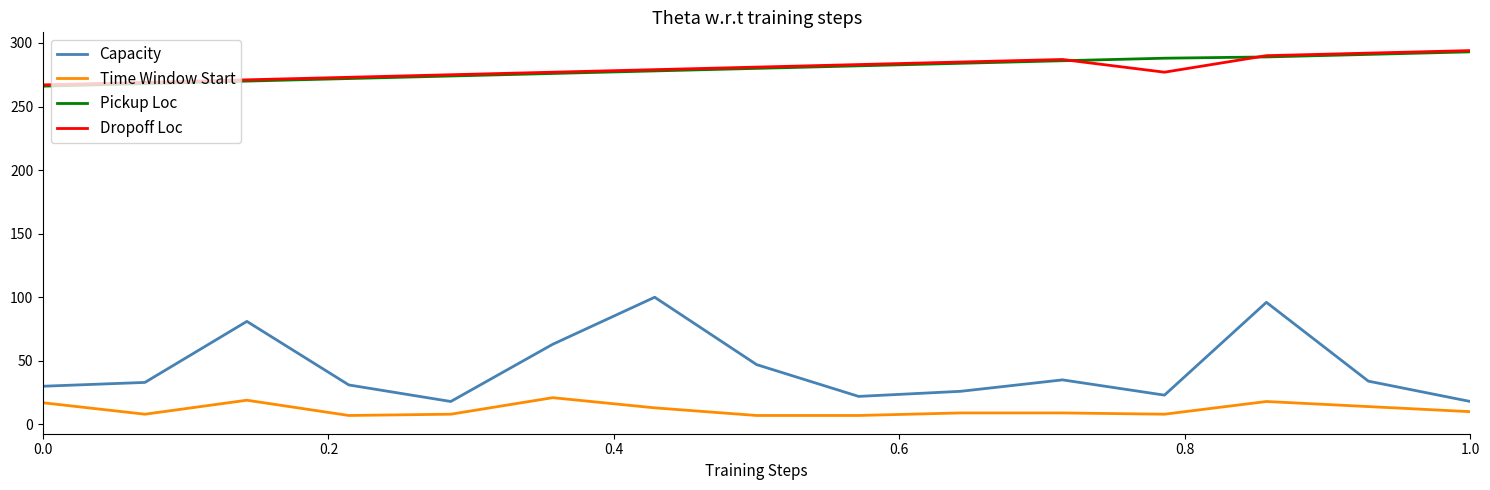

Which series has the widest spread of values?

Capacity